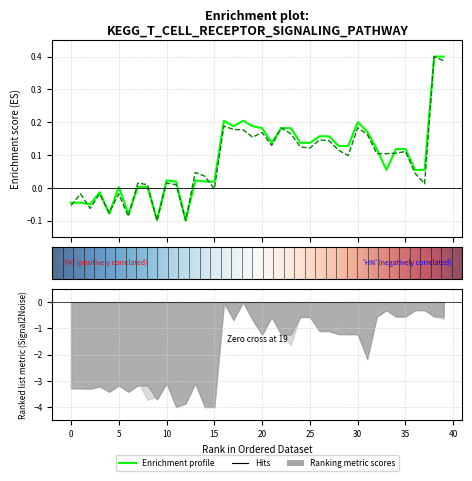

What is the lowest value of the y1 series?

-0.1